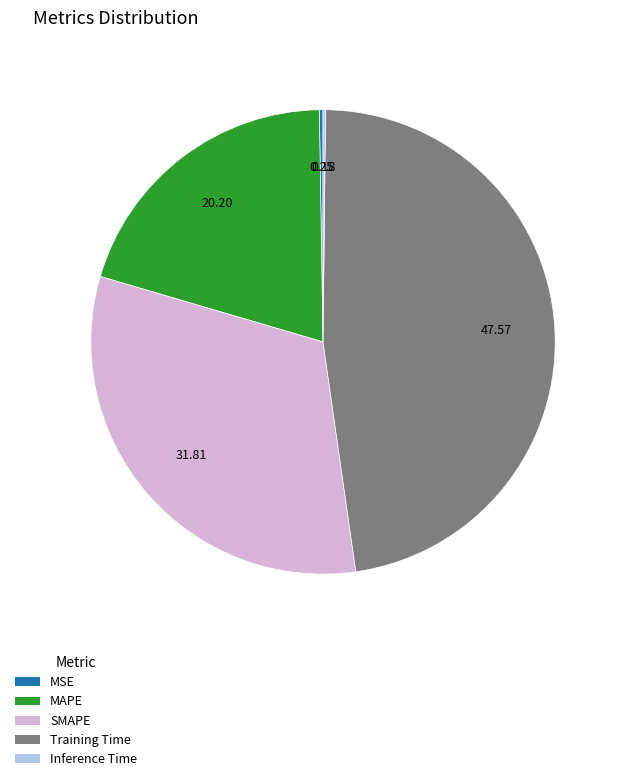

Which slice is the largest?

Training Time